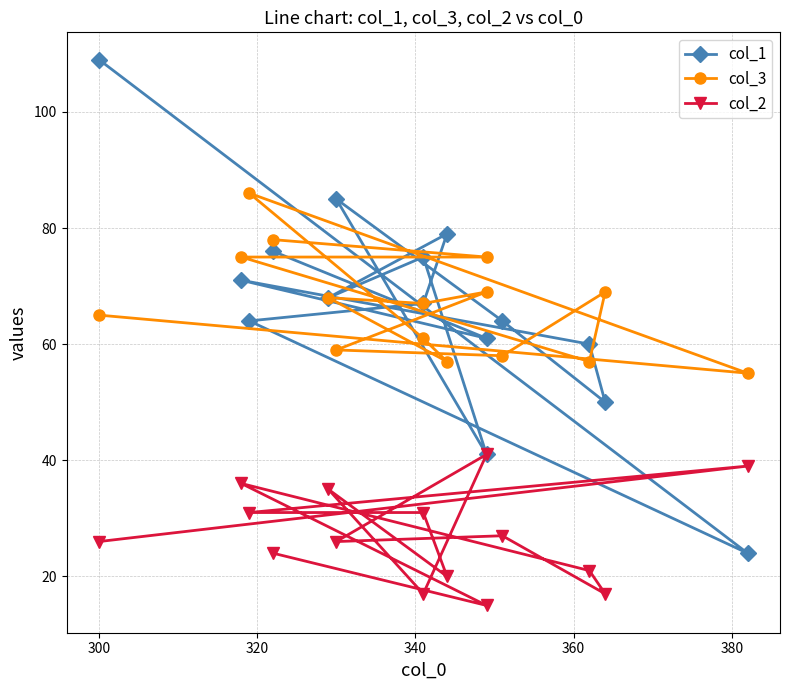

What are all the series names shown in the legend?

col_1, col_3, col_2